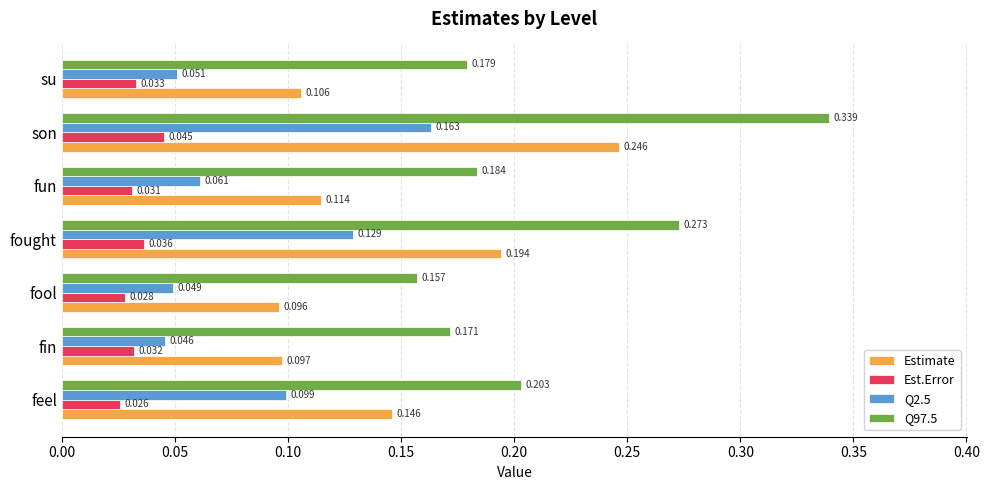

Which series has the largest range (max minus min)?

Q97.5